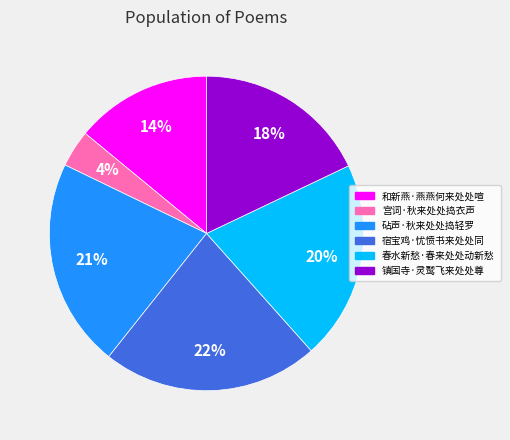

Is there a majority slice in this chart?

No